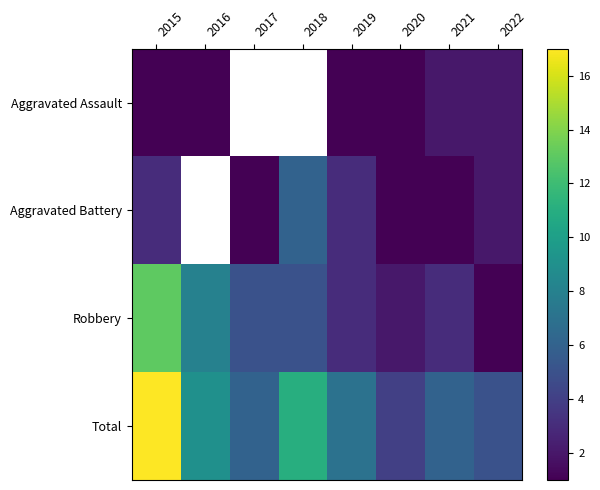

Which series has the largest range (max minus min)?

Total